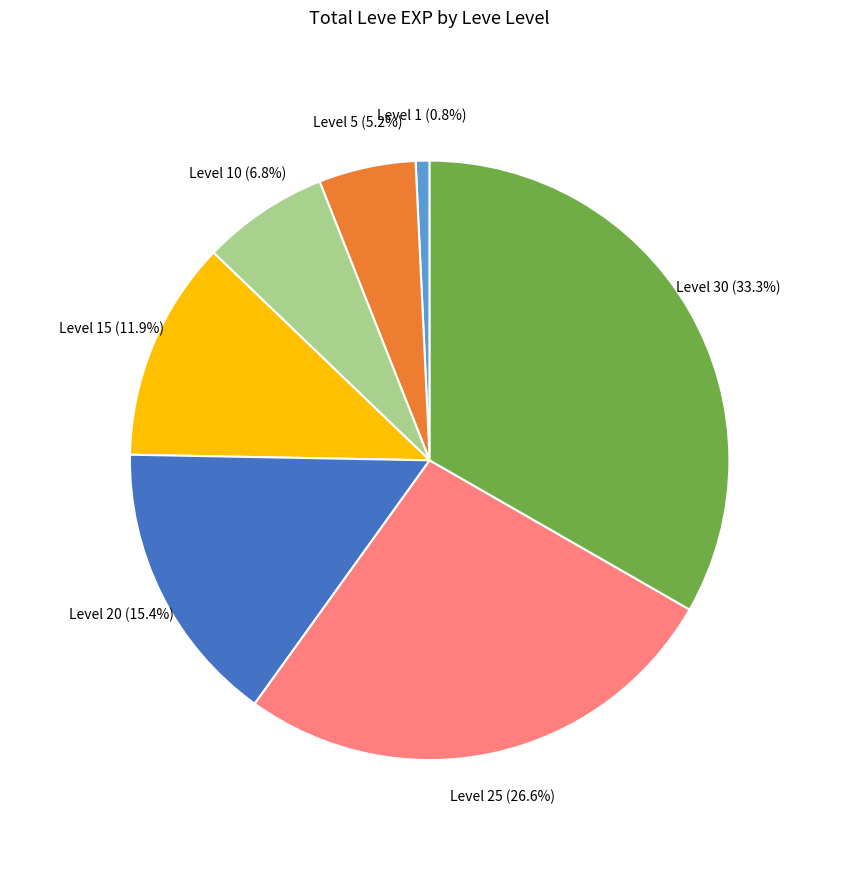

Combined, do Level 10 and Level 5 account for over 50%?

No